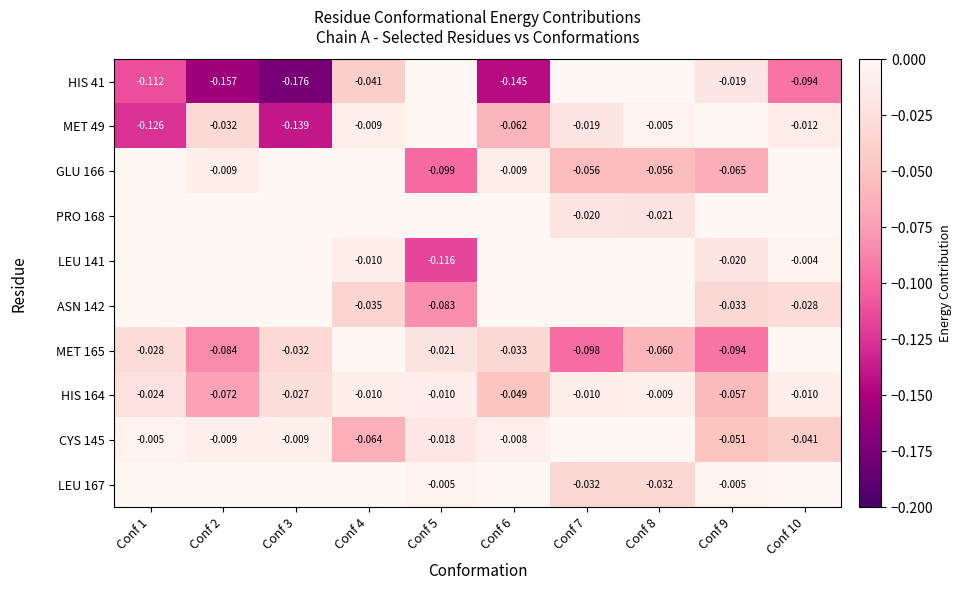

Rank the series by their maximum value, from lowest to highest.

HIS 164, HIS 41, MET 49, GLU 166, PRO 168, LEU 141, ASN 142, MET 165, CYS 145, LEU 167